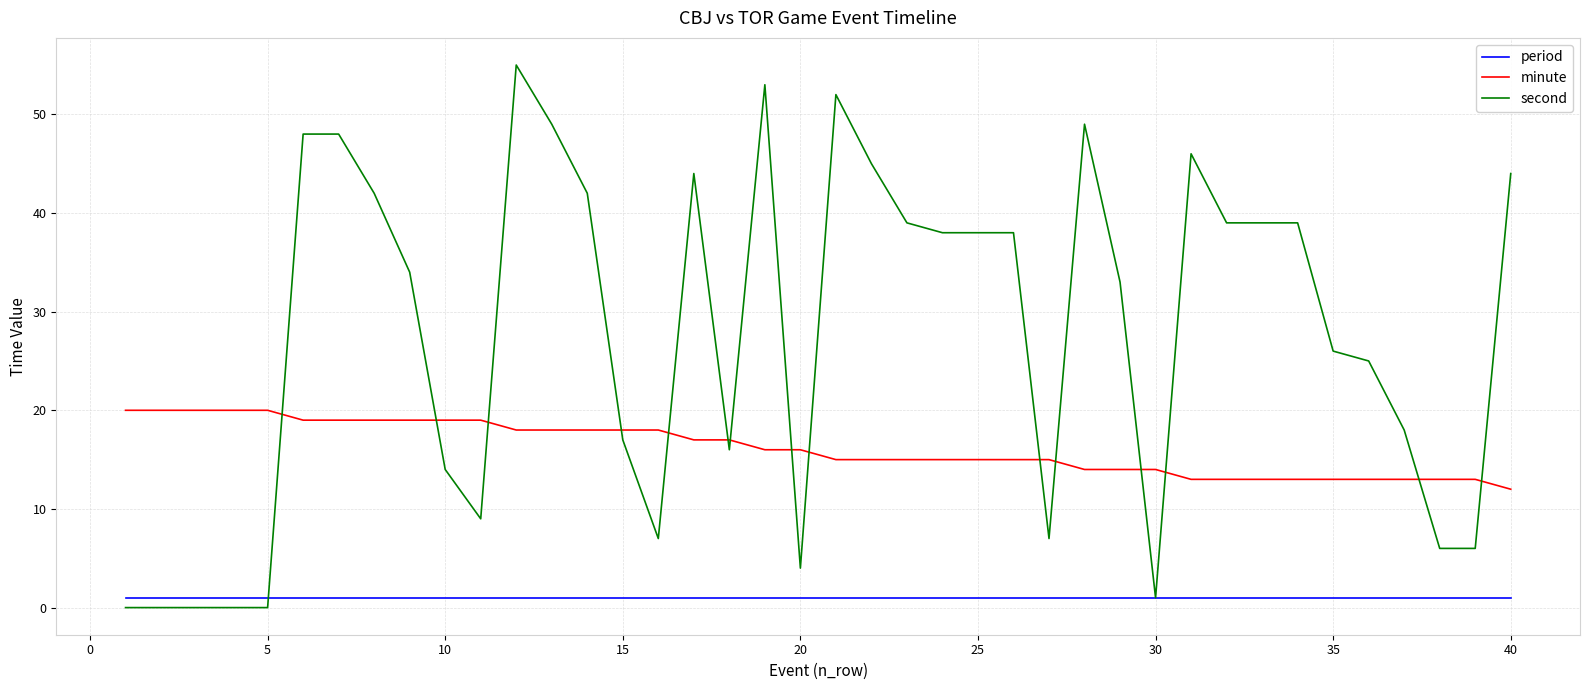

List the series in order of their peak value, highest first.

second, minute, period